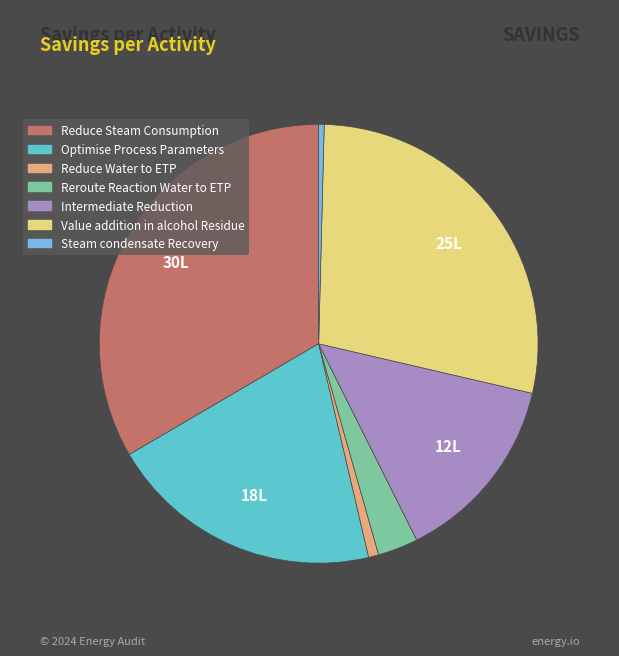

Which category has the biggest portion of the pie?

Reduce Steam Consumption